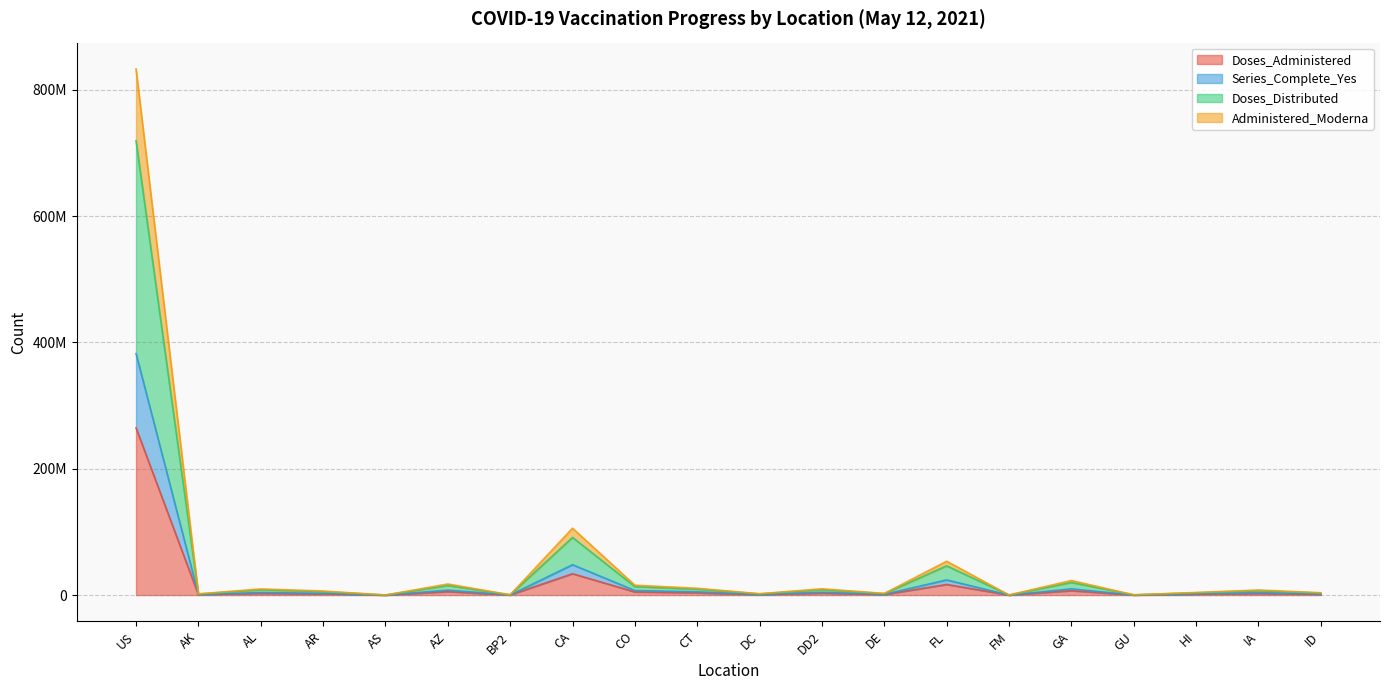

What are all the series names shown in the legend?

Doses_Administered, Series_Complete_Yes, Doses_Distributed, Administered_Moderna